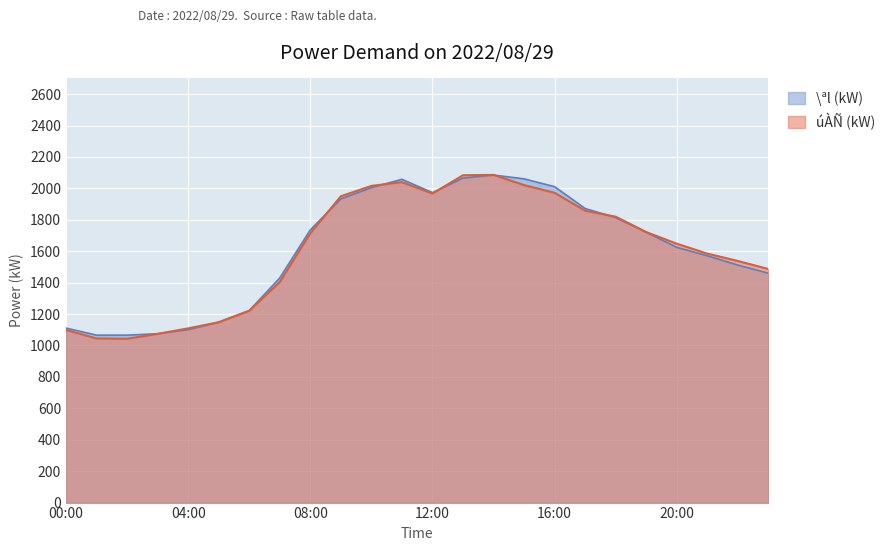

Is it true that úÀÑ (kW) equals 1722 at 19:00?

True